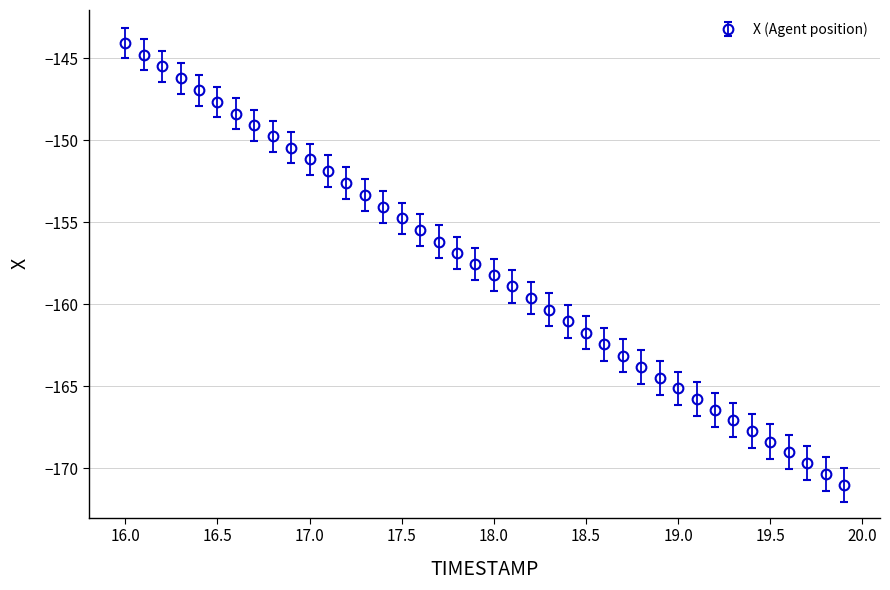

What is the smallest value displayed?

-171.0